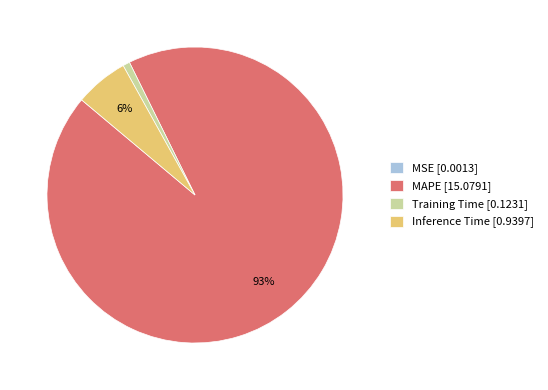

Which category accounts for the majority?

MAPE